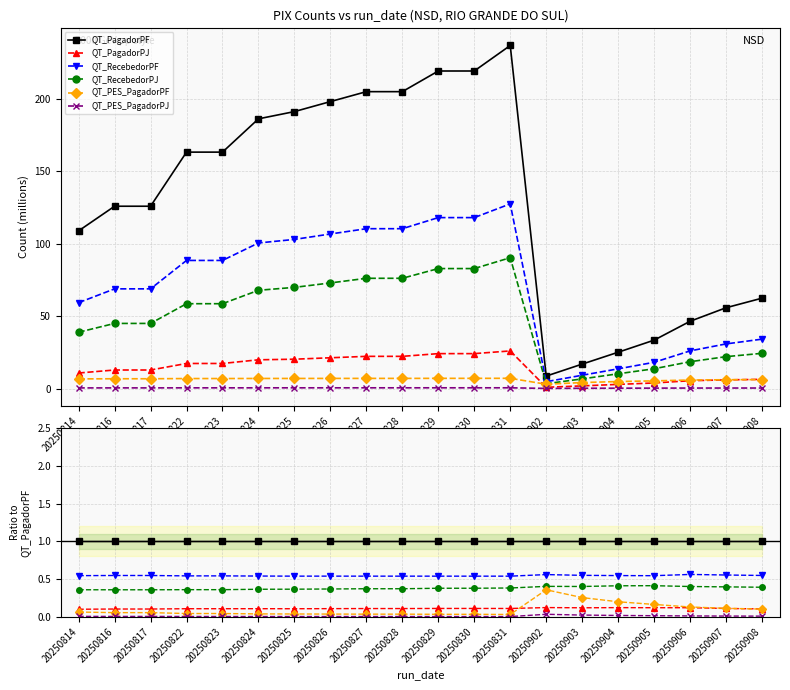

Which series has the largest total across all categories?

QT_PagadorPF